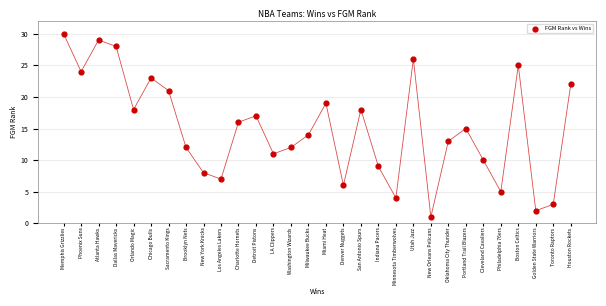

What is the range of Y values (max minus min)?

29